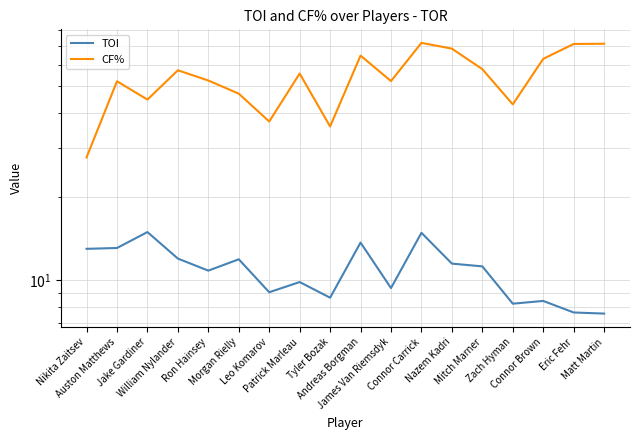

How many lines are shown in the chart?

2